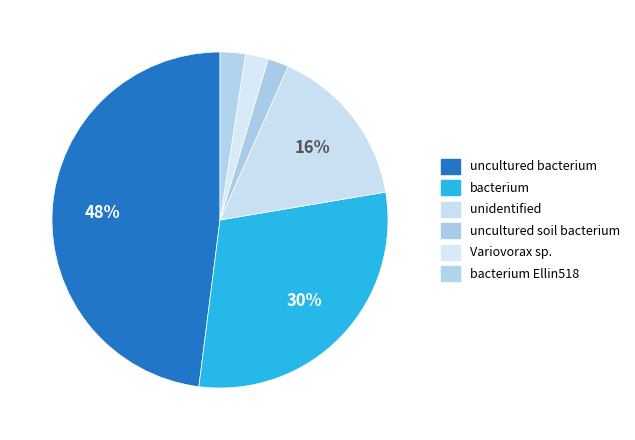

How many slices are in this pie chart?

6